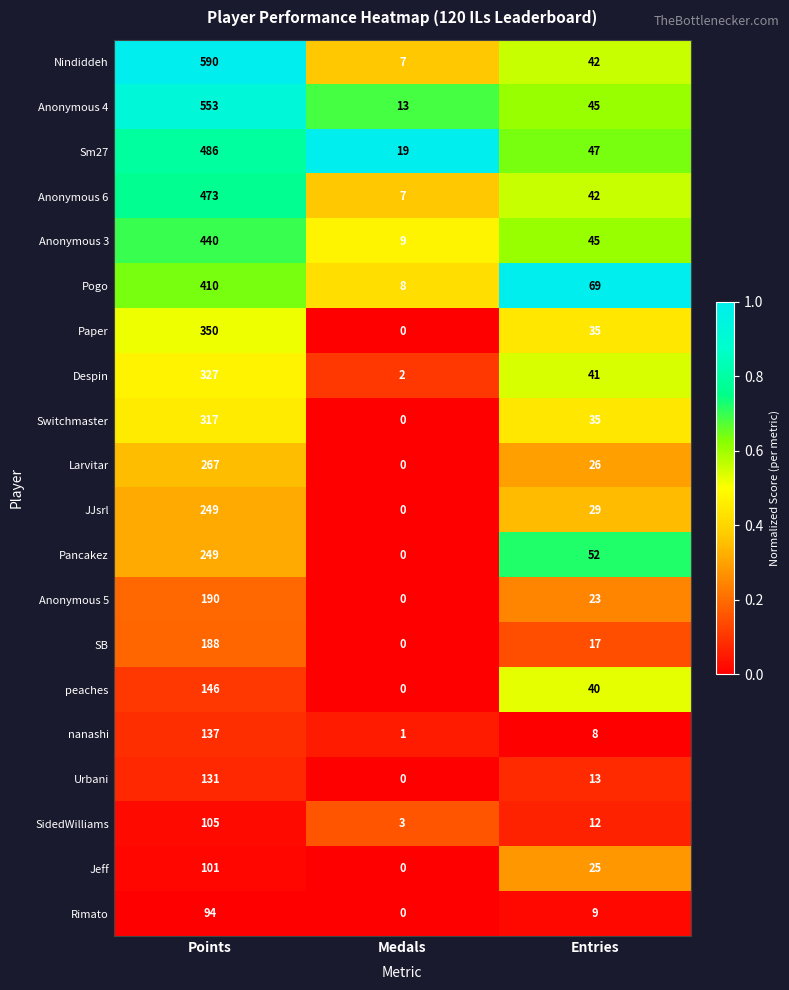

Count the number of categories in the chart.

3